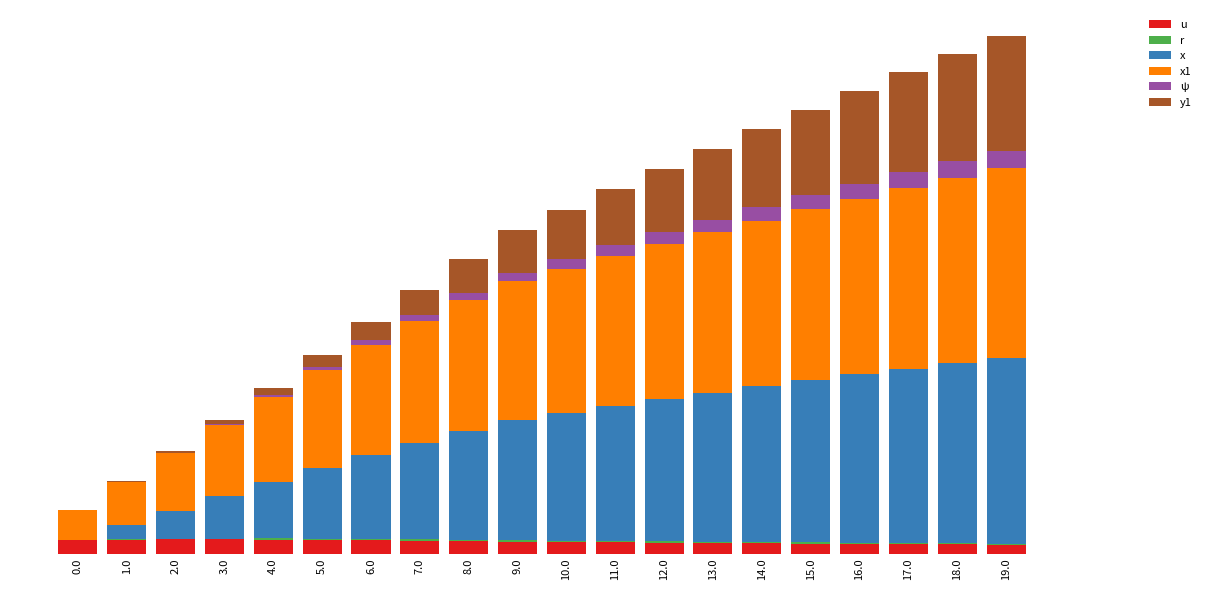

What is the average value of the y1 series?

4.9